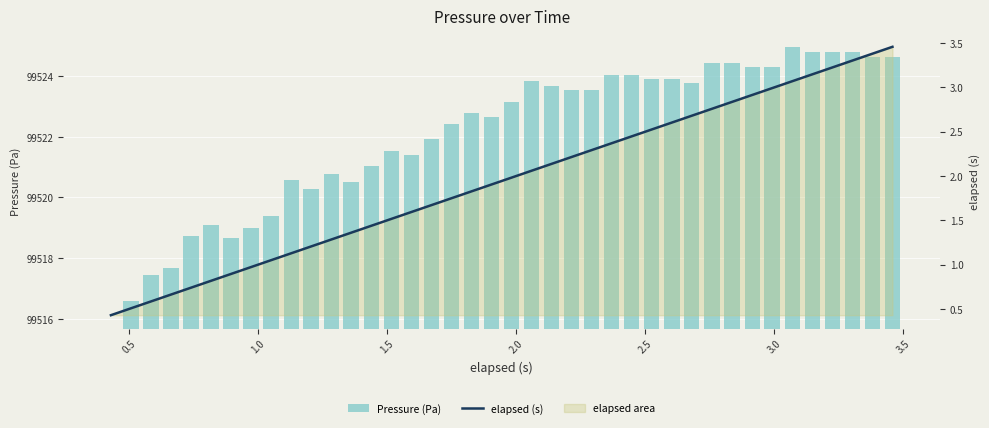

Which series has the largest range (max minus min)?

Pressure (Pa)